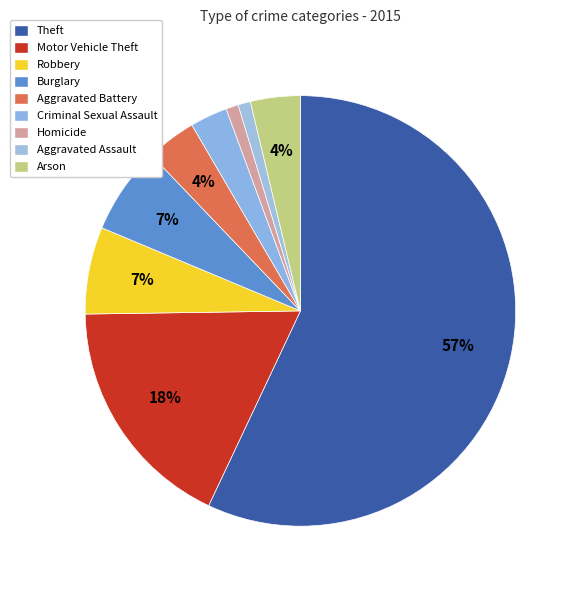

Is it true that Motor Vehicle Theft is 18% of the pie?

True